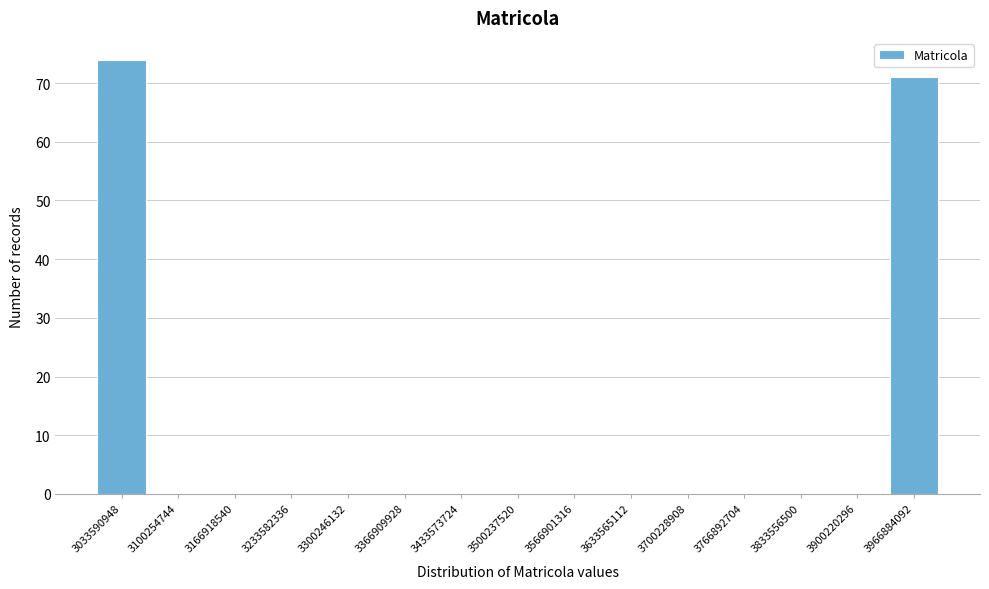

Reading left to right, list all the values displayed in this chart.

3033590948=74	3100254744=0	3166918540=0	3233582336=0	3300246132=0	3366909928=0	3433573724=0	3500237520=0	3566901316=0	3633565112=0	3700228908=0	3766892704=0	3833556500=0	3900220296=0	3966884092=71